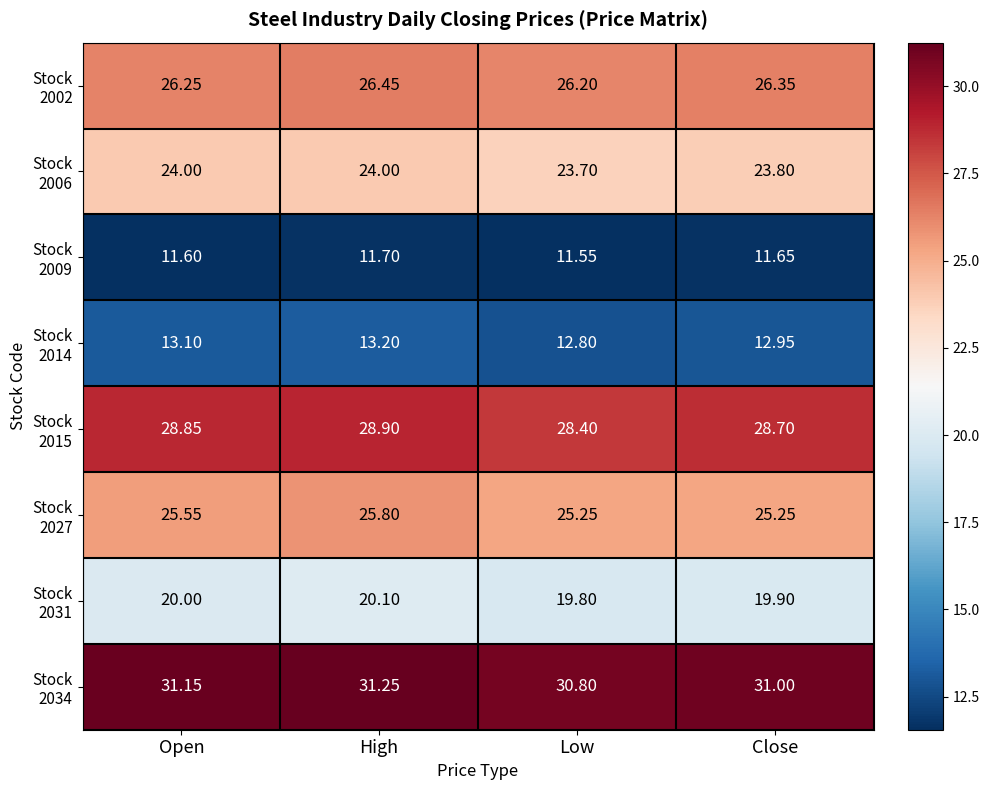

At which category does the chart reach its peak across all series?

High